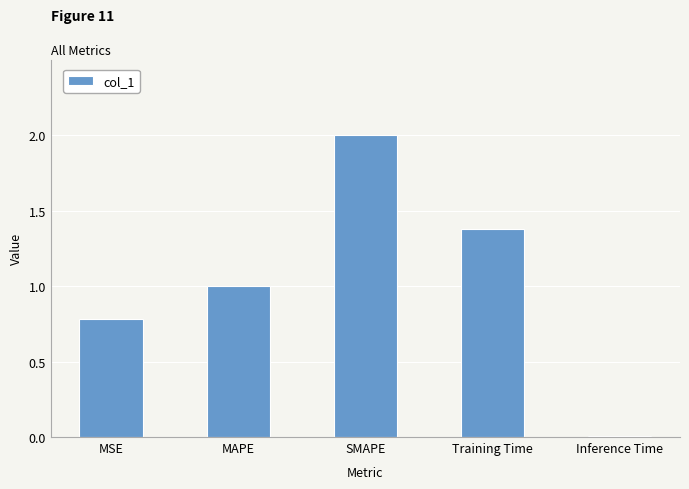

Which has a higher value, MAPE or Training Time?

Training Time